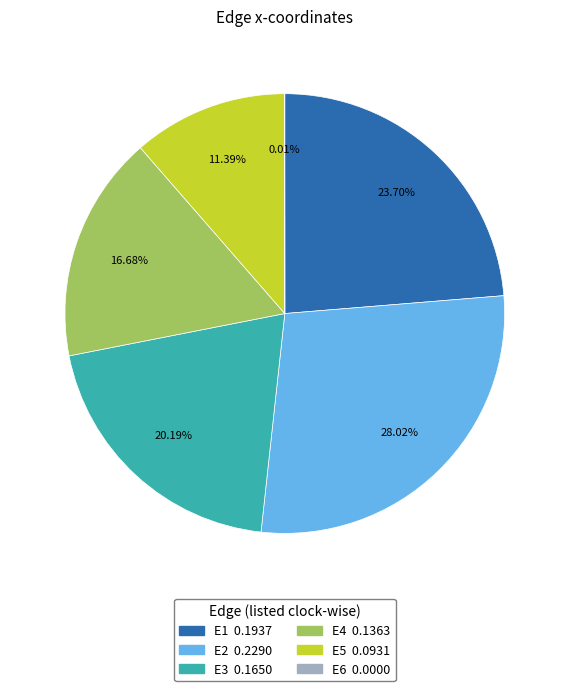

What is the largest slice in the pie chart?

E2